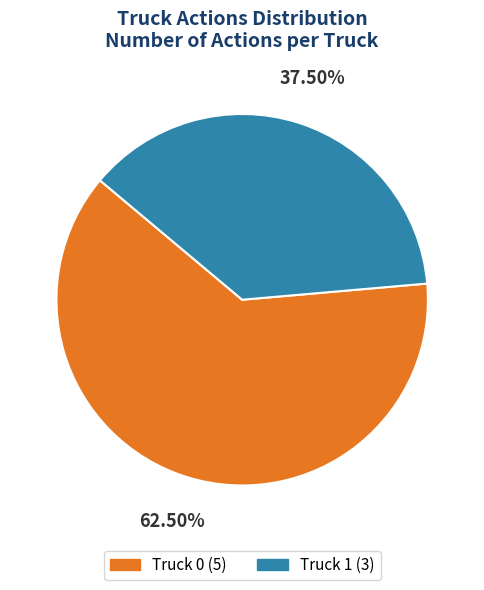

Which category has the smallest portion of the pie?

Truck 1